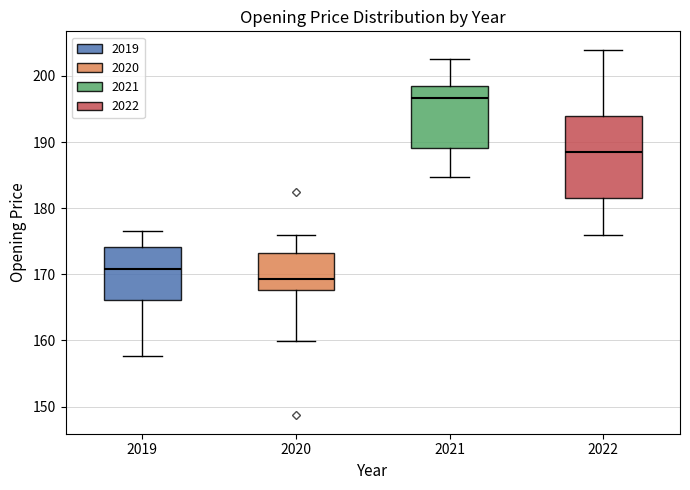

Which box is the tallest, from its lower edge to its upper edge?

2022